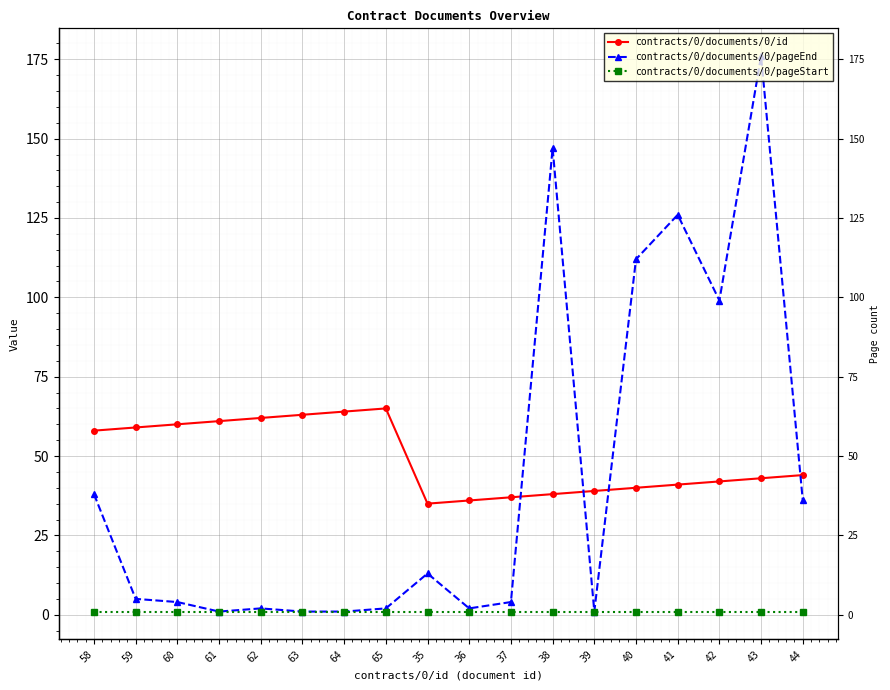

List the labels in order of contracts/0/documents/0/id value, largest first.

65, 64, 63, 62, 61, 60, 59, 58, 44, 43, 42, 41, 40, 39, 38, 37, 36, 35